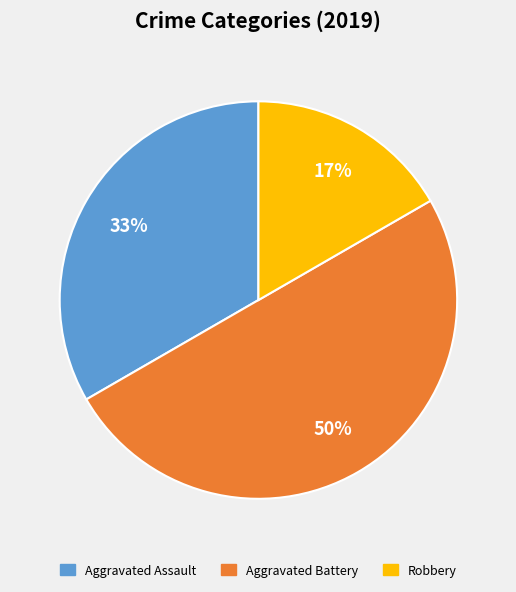

Which slice is the largest?

Aggravated Battery